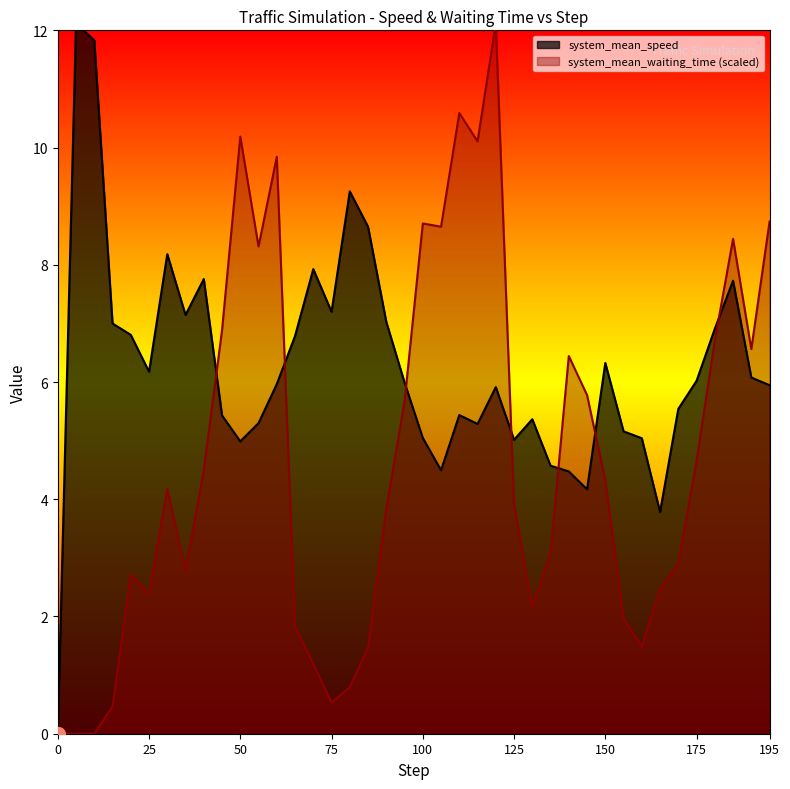

Between which two adjacent categories do system_mean_speed and system_mean_waiting_time first intersect?

40 and 45